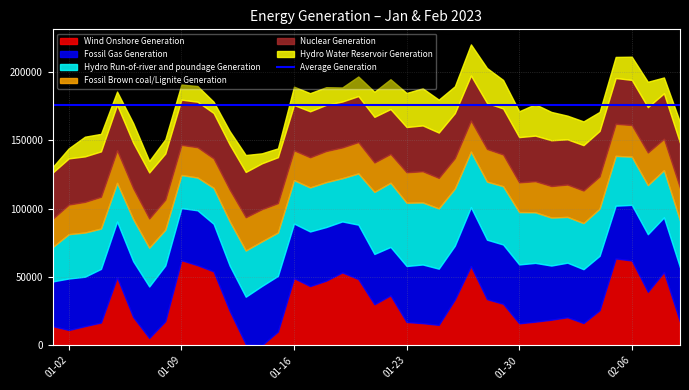

How many data points in Fossil Brown coal/Lignite Generation are above 22744?

20